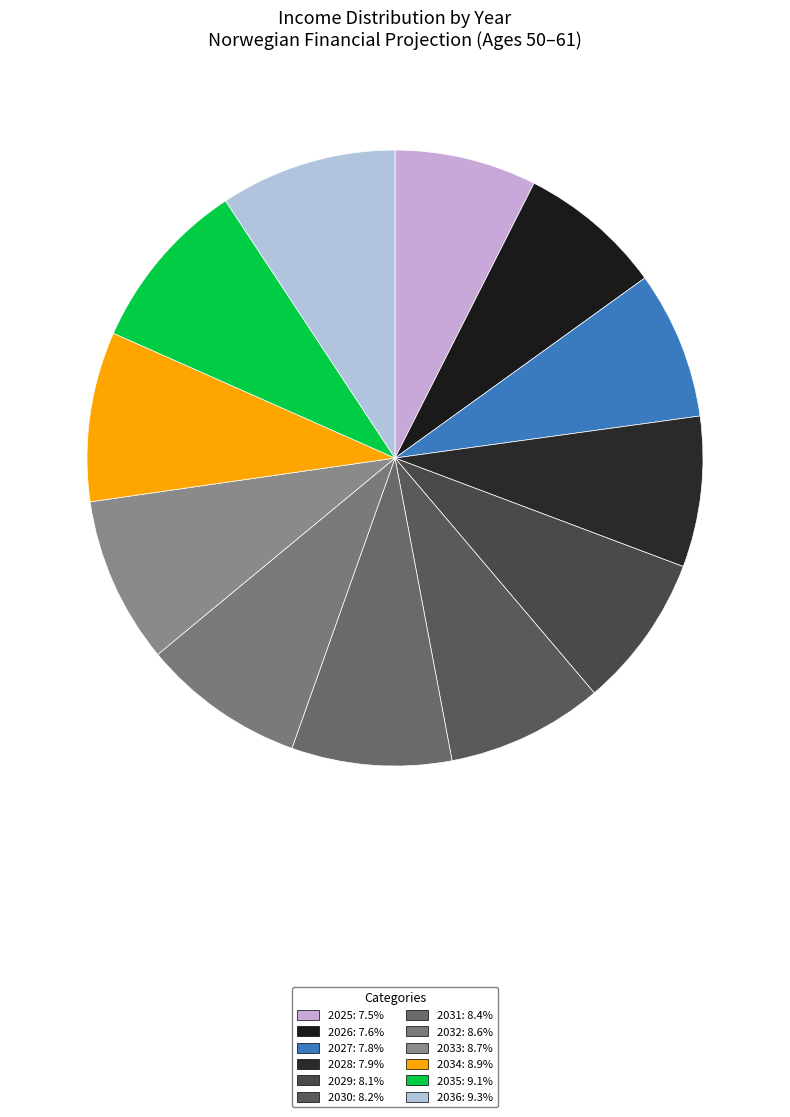

To the nearest percent, what is the difference between the largest and smallest slice percentages?

2%